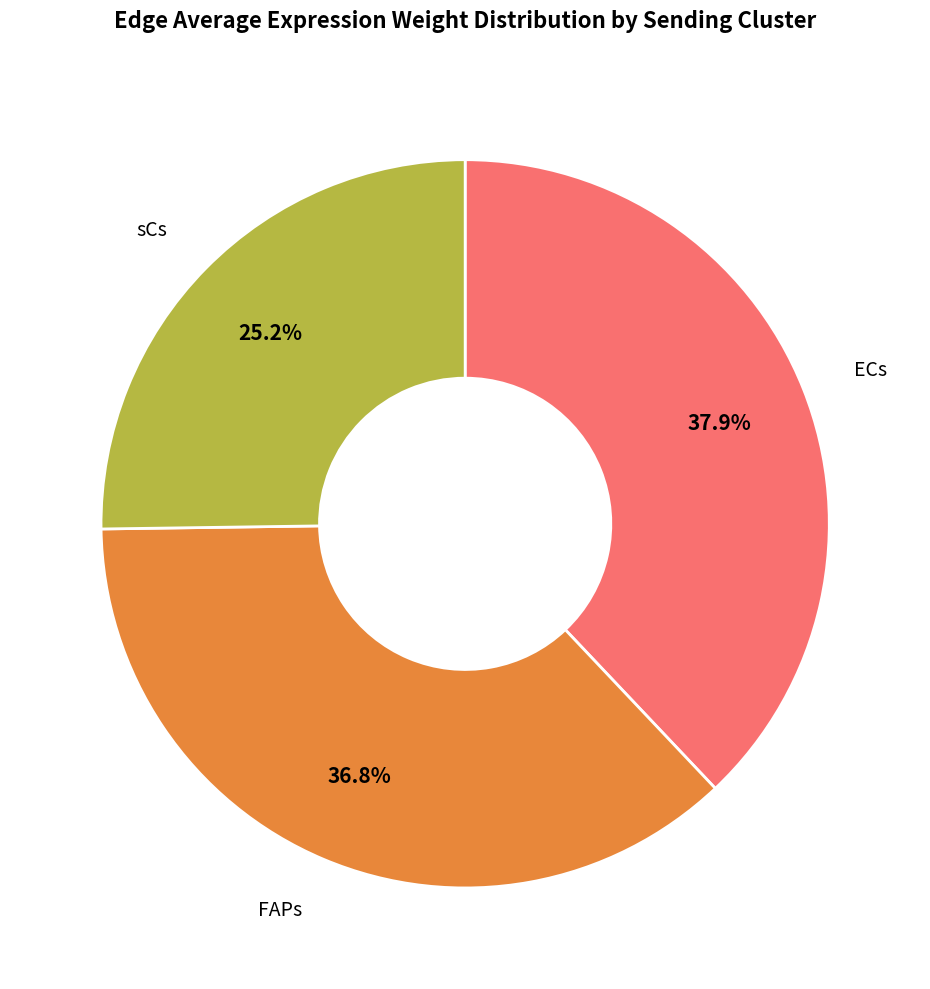

Count the number of slices in the pie.

3